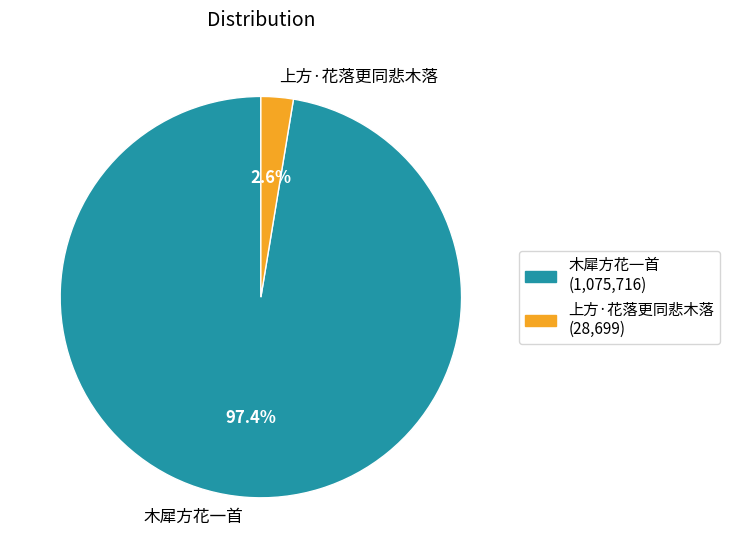

To the nearest percent, what is the difference between the largest and smallest slice percentages?

95%